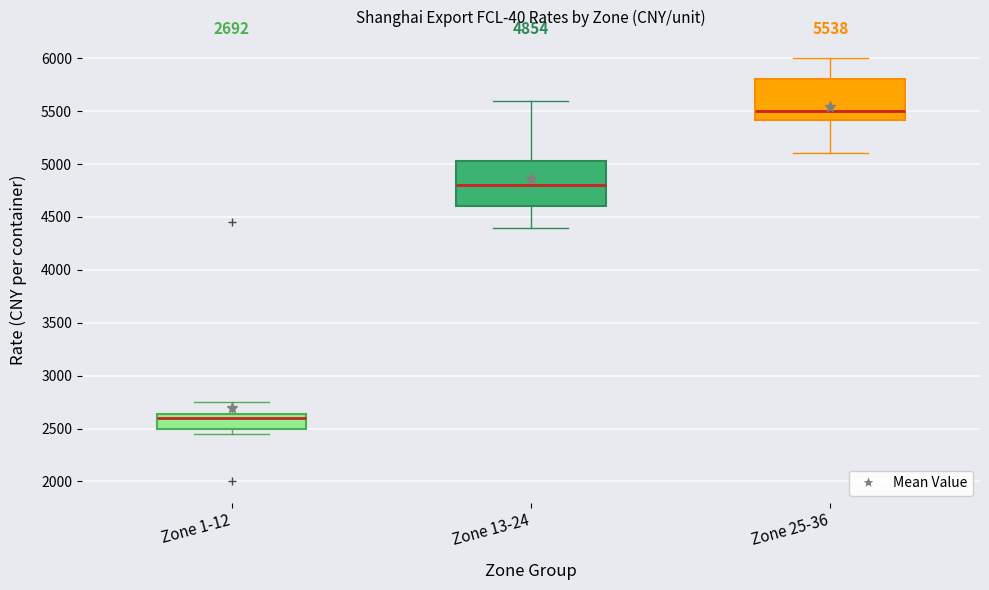

Which box's median line is the highest?

Zone 25-36